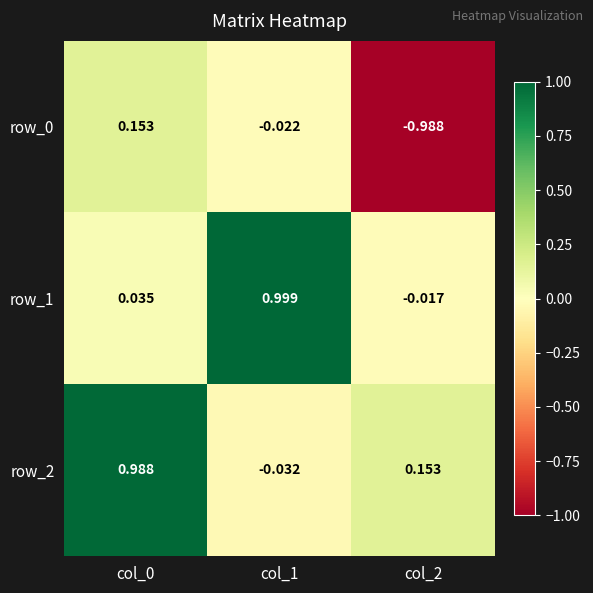

What is the sum of all row_2 values?

1.1